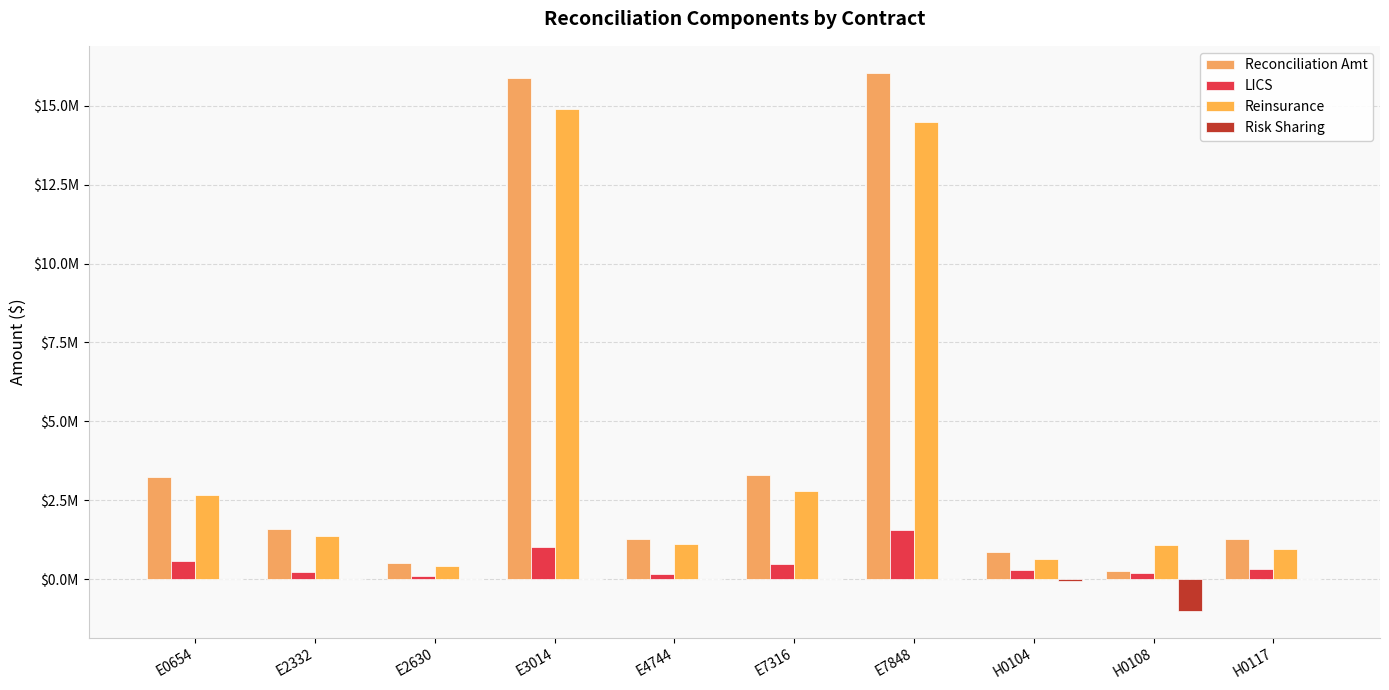

At which category does the chart reach its peak across all series?

E7848